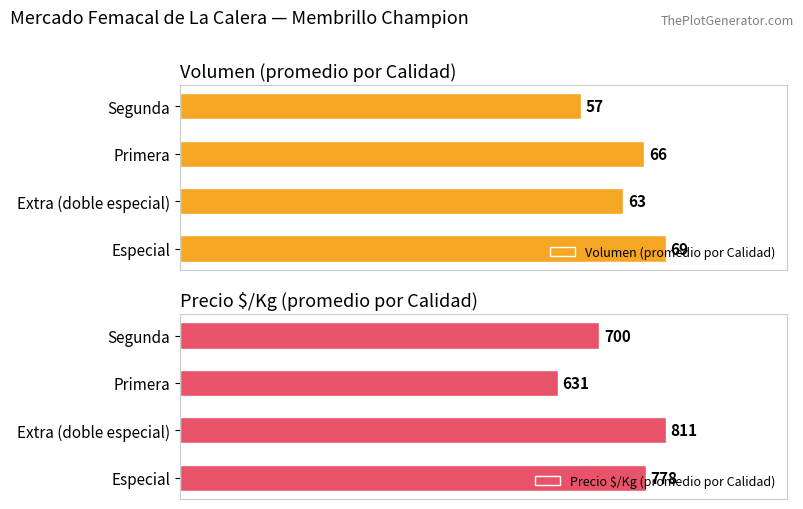

Which category has the highest value in the Volumen (promedio por Calidad) series?

Especial